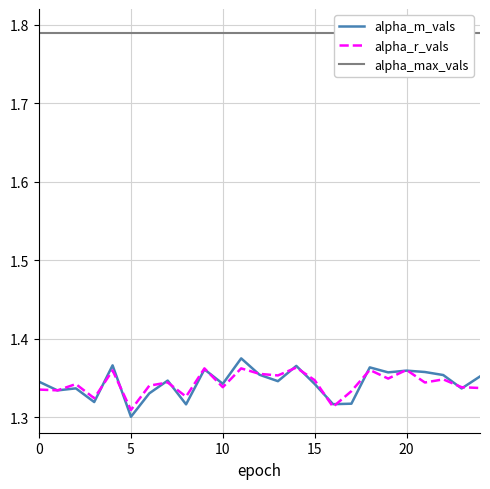

What is the total value across all series at 8?

4.4